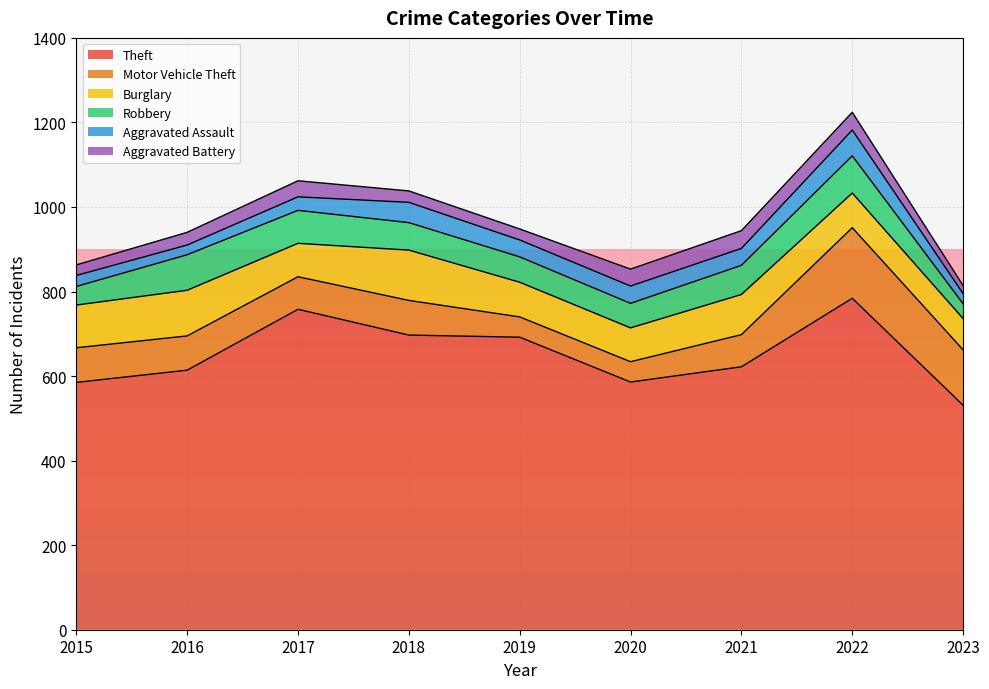

What is the maximum value shown in the chart?

784